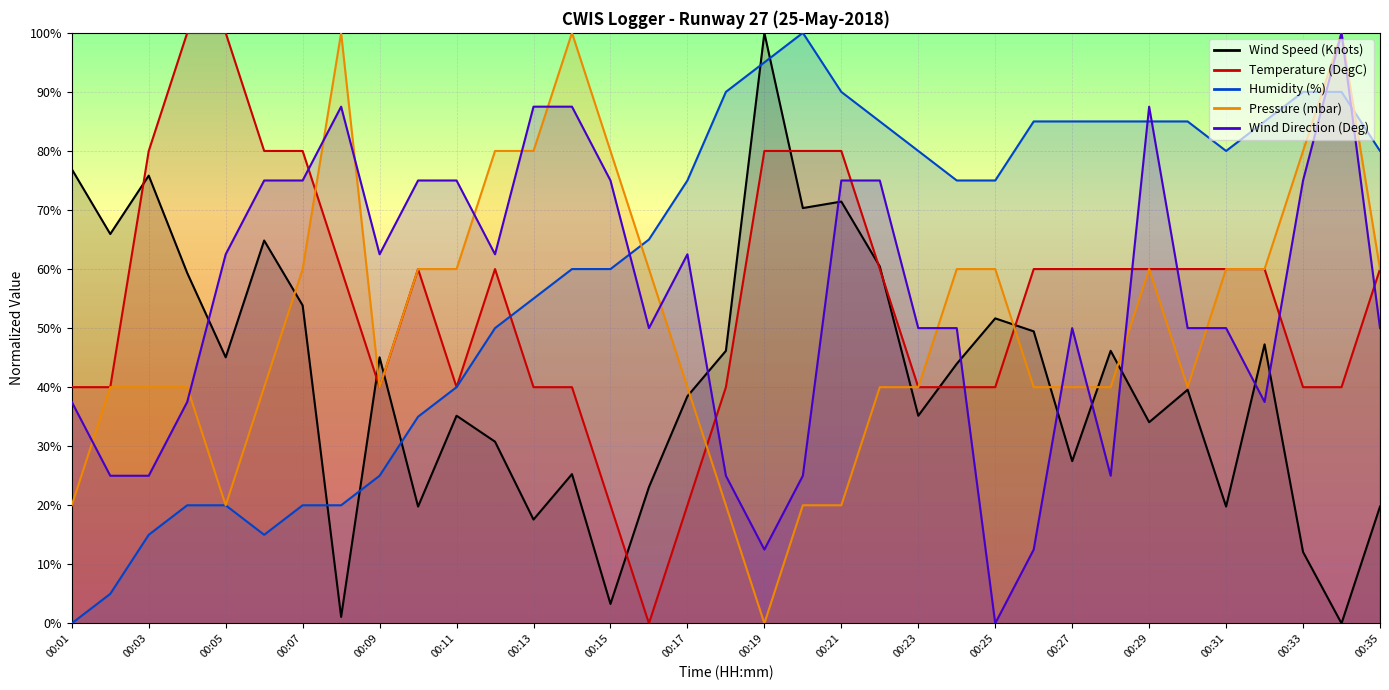

What is the value of the Pressure (mbar) point at the 23rd from the left?

40.0